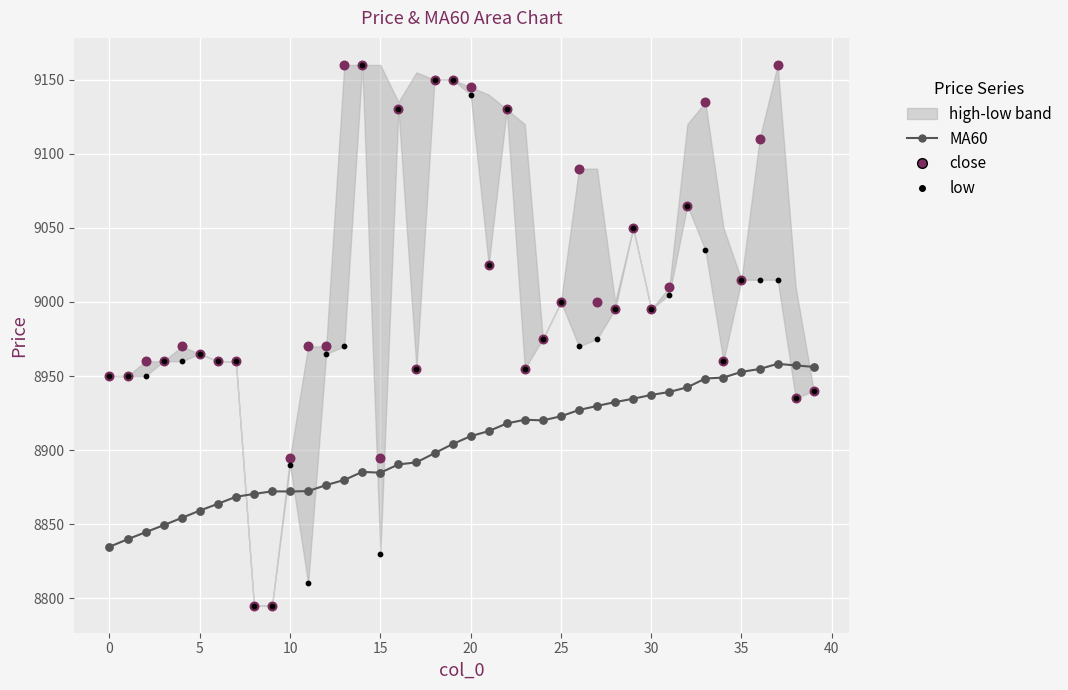

What is the total value across all series at 18?

27197.9